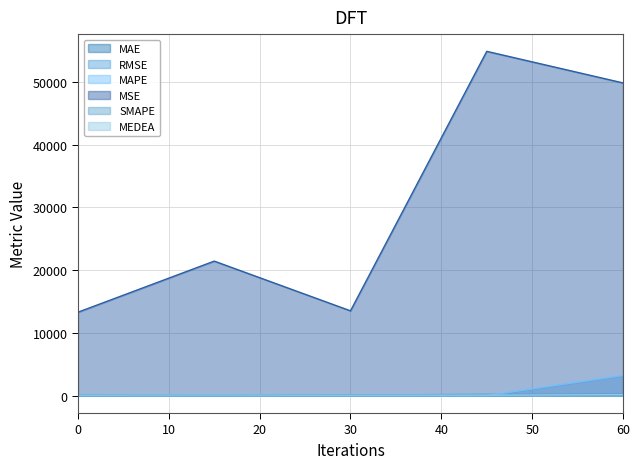

How many times do SMAPE and MAPE cross each other?

2